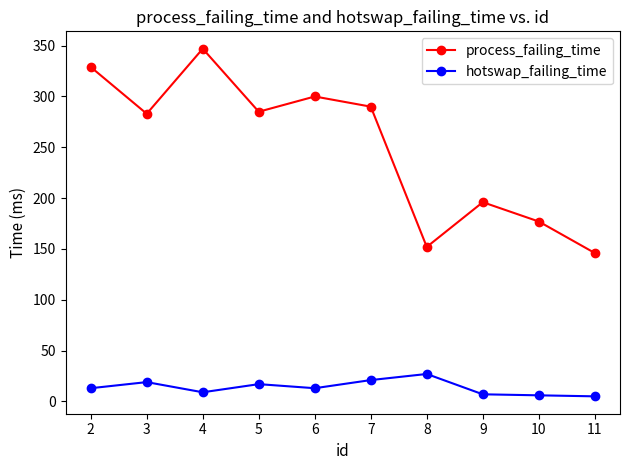

How many lines are shown in the chart?

2